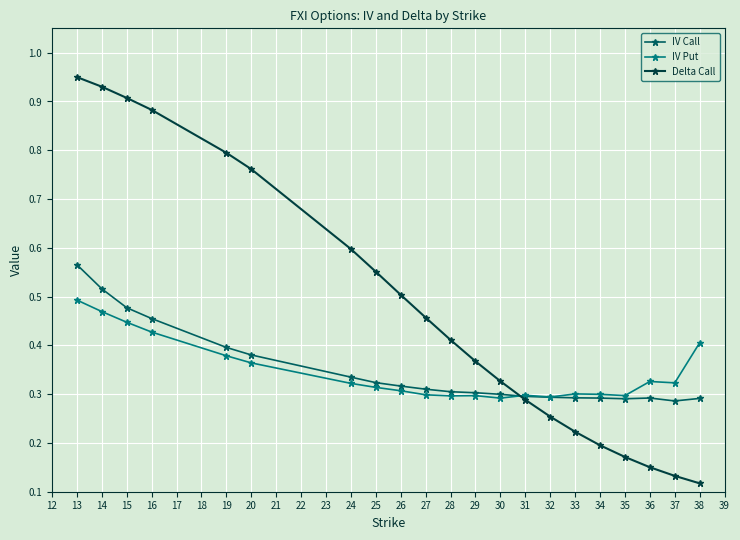

Which series has the largest total across all categories?

Delta Call